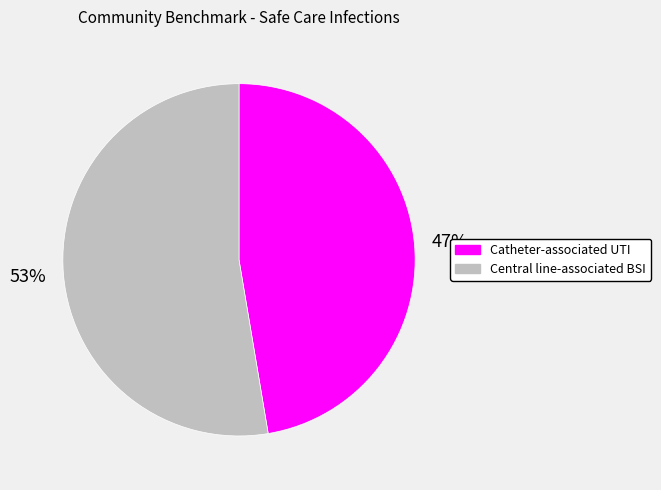

Approximately how many times larger is the value at Catheter-associated UTI compared to Central line-associated BSI?

0.9